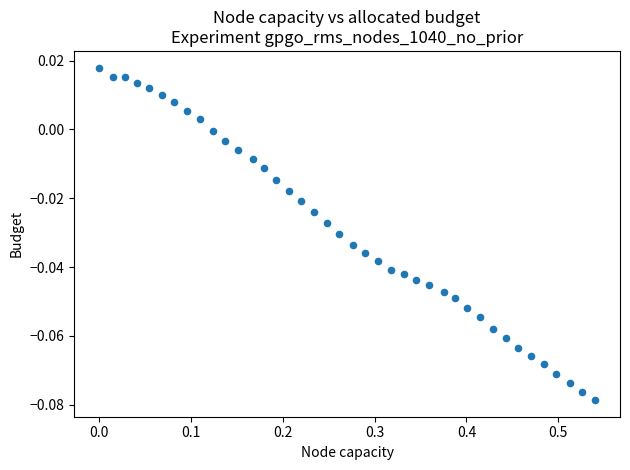

What is the range of X values (max minus min)?

0.5